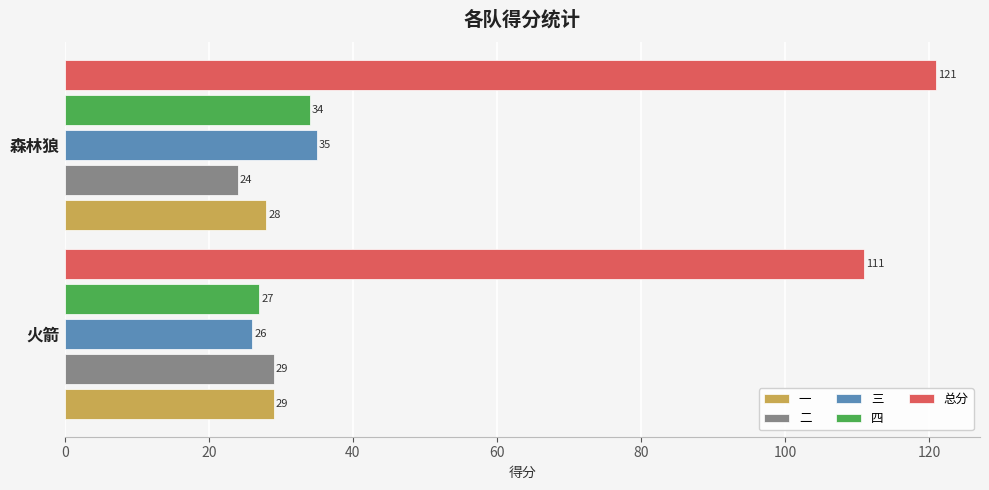

True or false: 三 has a value of 47 at 森林狼.

False